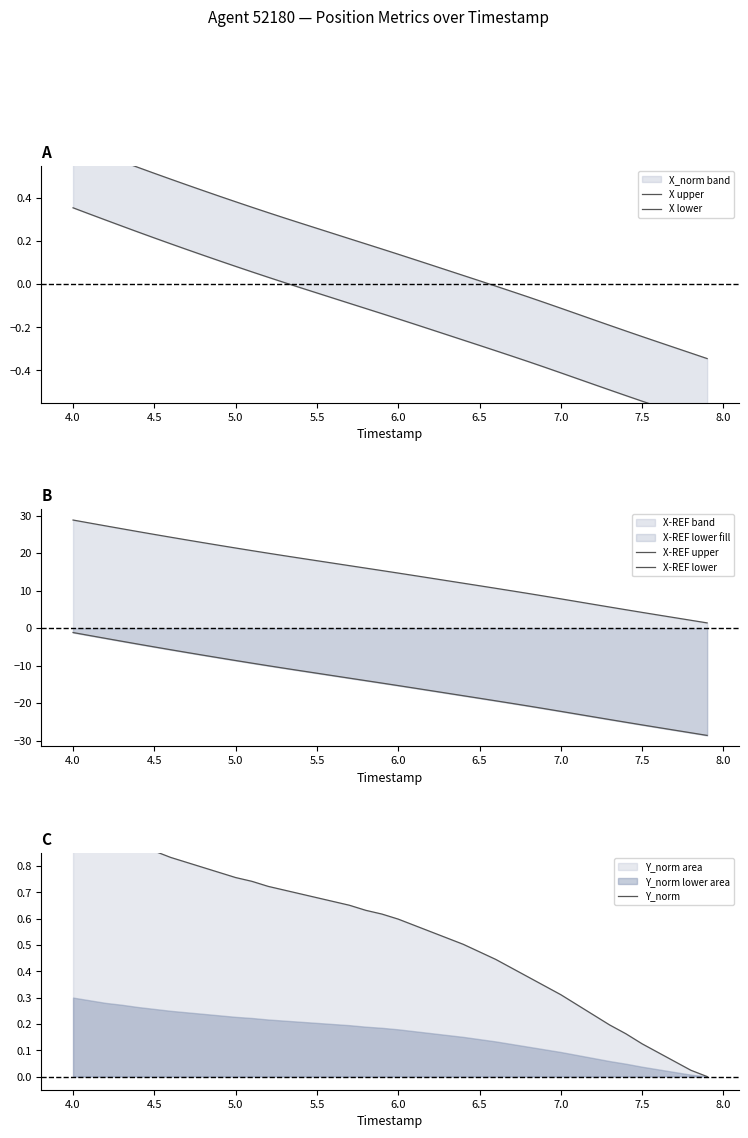

Which series has the largest total across all categories?

X-REF upper